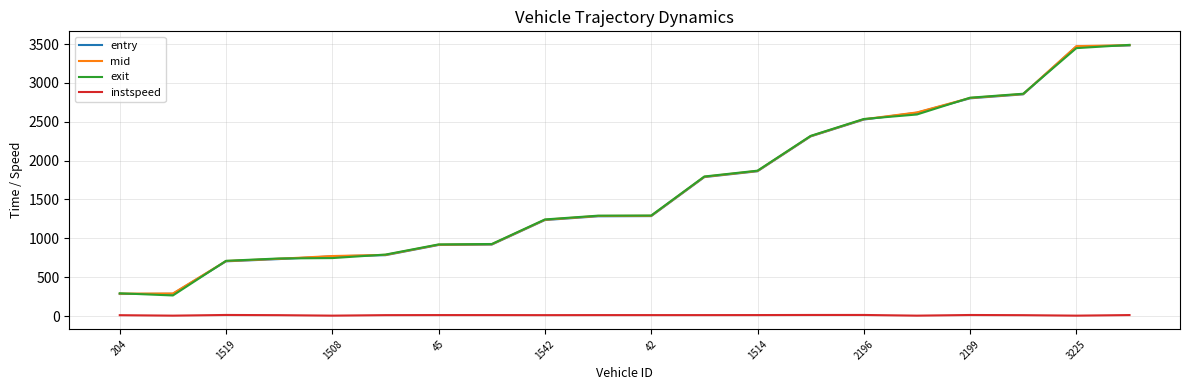

In exit, how many points are lower than both neighbors (excluding endpoints)?

1